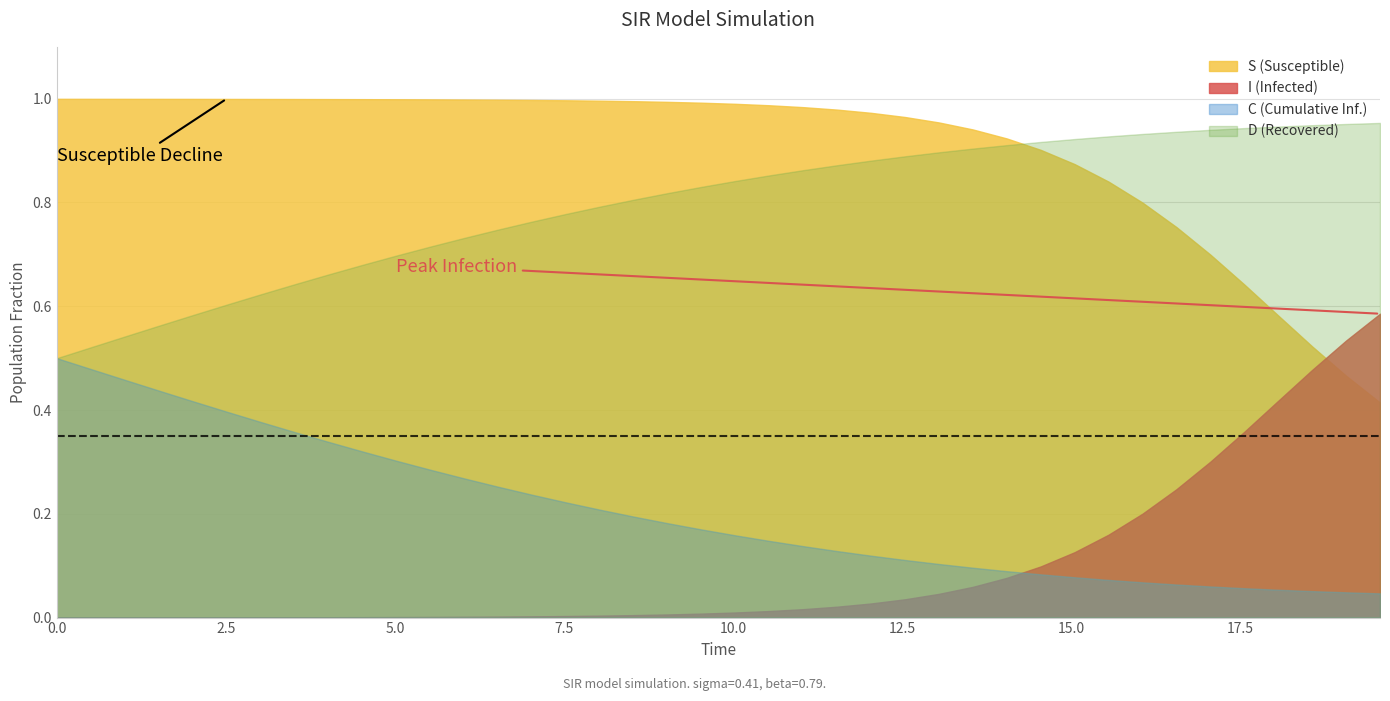

List the labels in order of D value, largest first.

39, 38, 37, 36, 35, 34, 33, 32, 31, 30, 29, 28, 27, 26, 25, 24, 23, 22, 21, 20, 19, 18, 17, 16, 15, 14, 13, 12, 11, 10, 9, 8, 7, 6, 5, 4, 3, 2, 1, 0